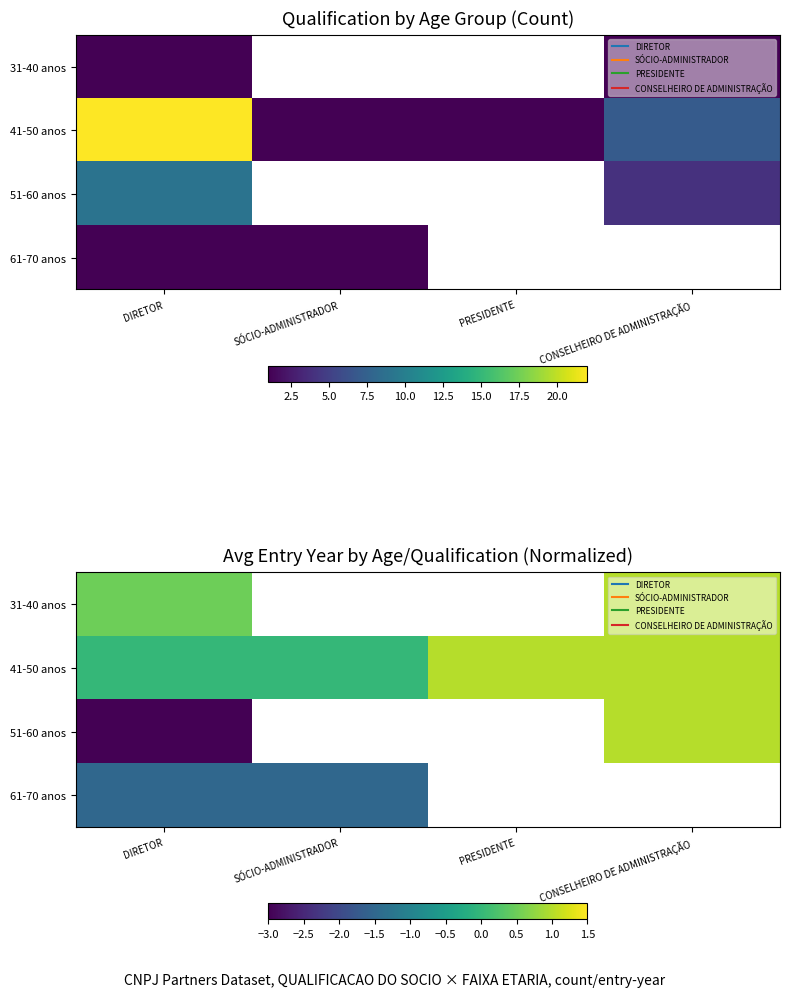

What is the sum of the 41-50 anos values at SÓCIO-ADMINISTRADOR and PRESIDENTE?

1.0